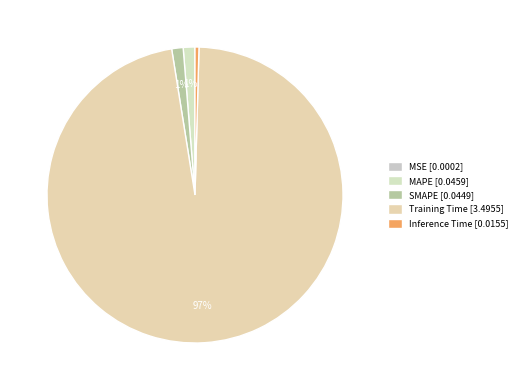

What percentage do Training Time and Inference Time together represent?

97.5%